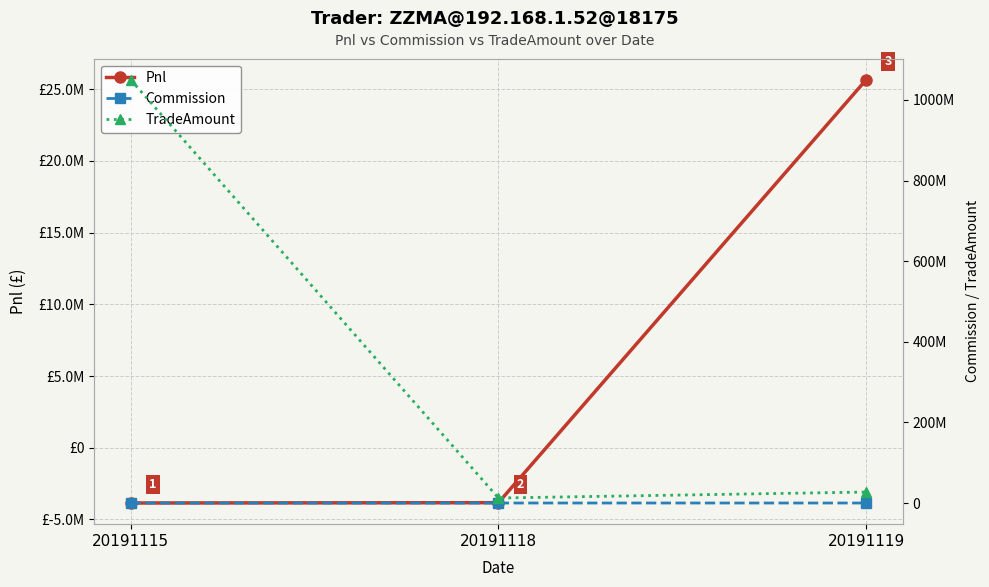

True or false: Pnl has a value of -3830604.6 at 20191118.

True